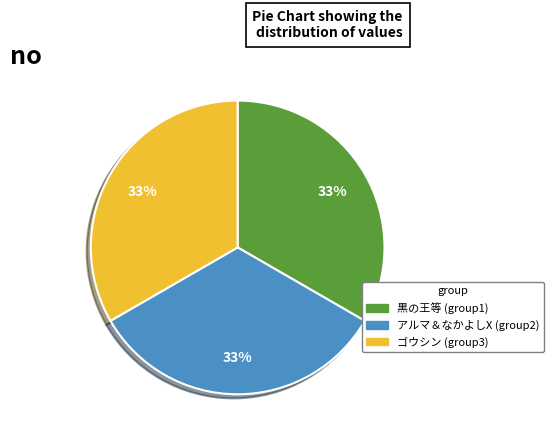

To the nearest percent, what is the combined percentage of アルマ＆なかよしX (group2) and ゴウシン (group3)?

67%